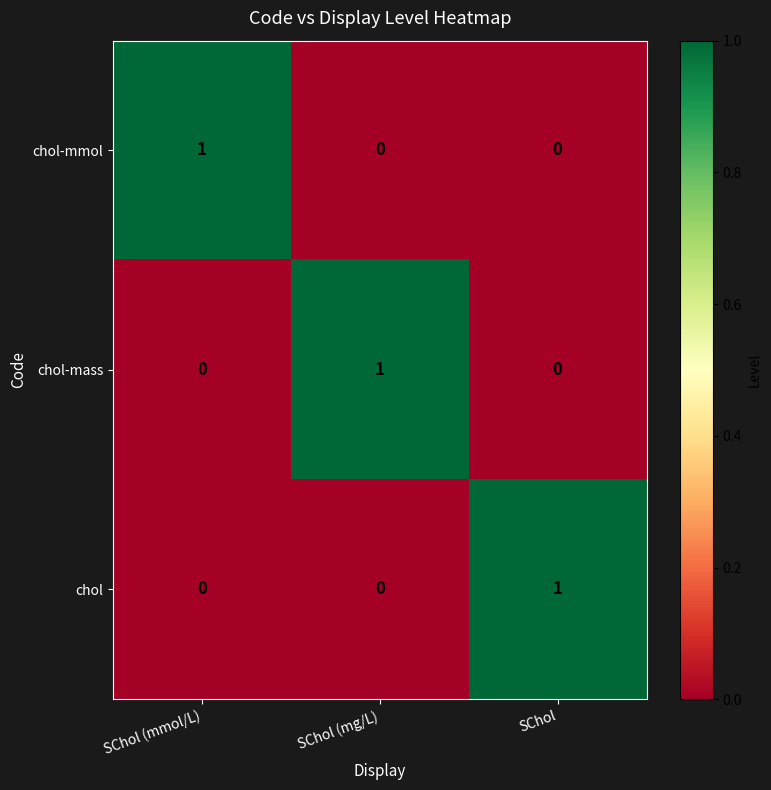

How many chol values are between 0 and 1?

3